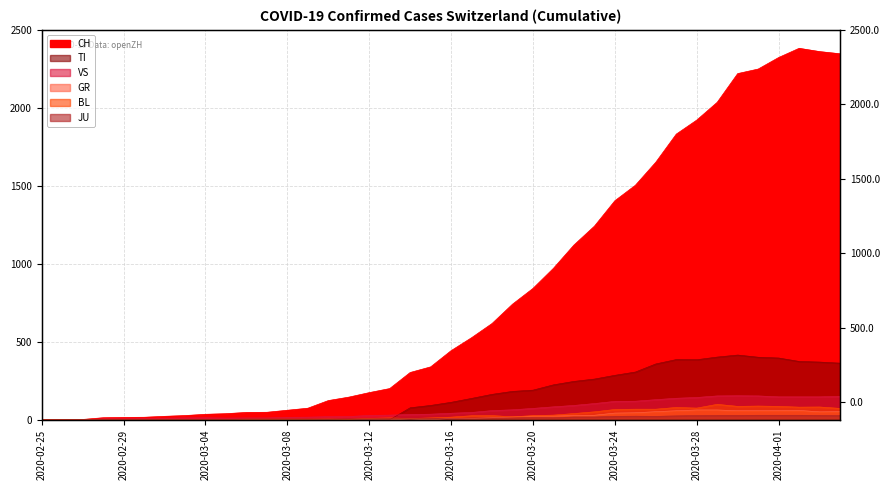

What is the label of the 32nd point from the left?

2020-03-27